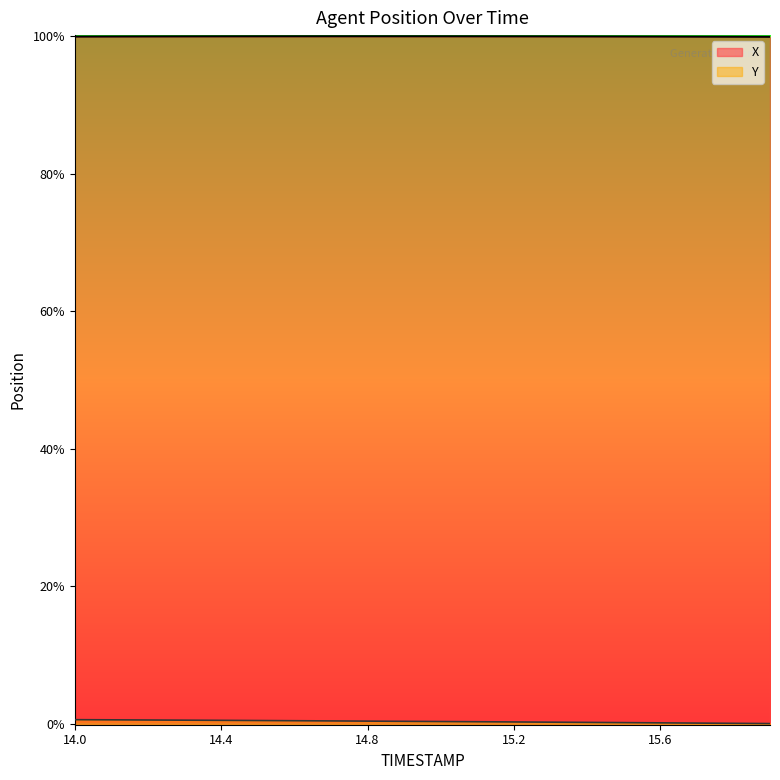

What are all the series names shown in the legend?

X, Y